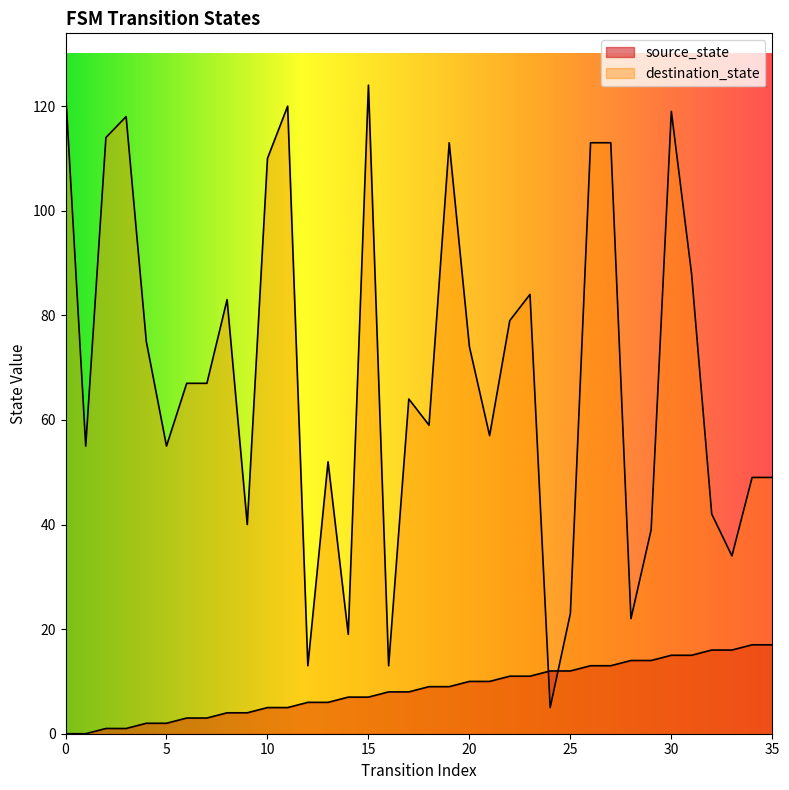

What is the total value across all series at 16?

21